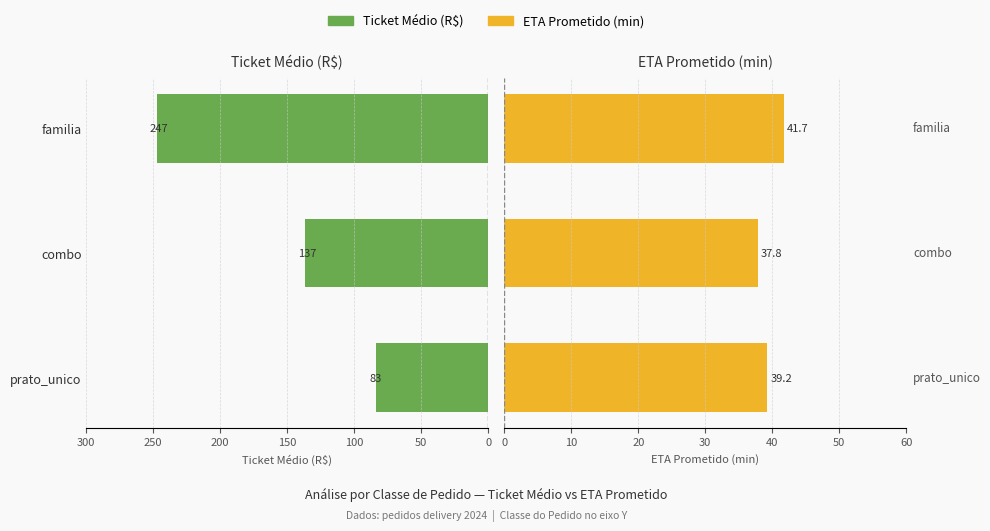

True or false: Ticket Médio (R$) has a value of 80.4 at familia.

False